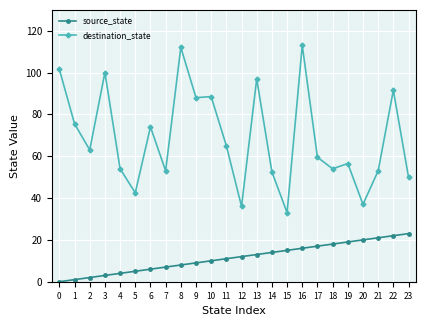

List the series in order of their peak value, lowest first.

source_state, destination_state